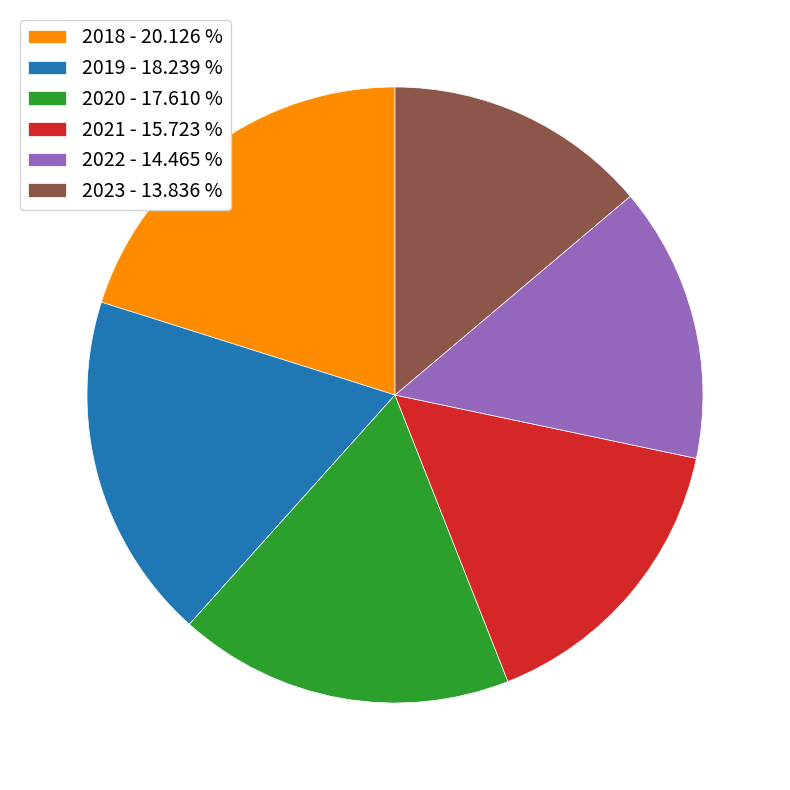

The 2023 slice represents 14% of the pie. True or false?

True